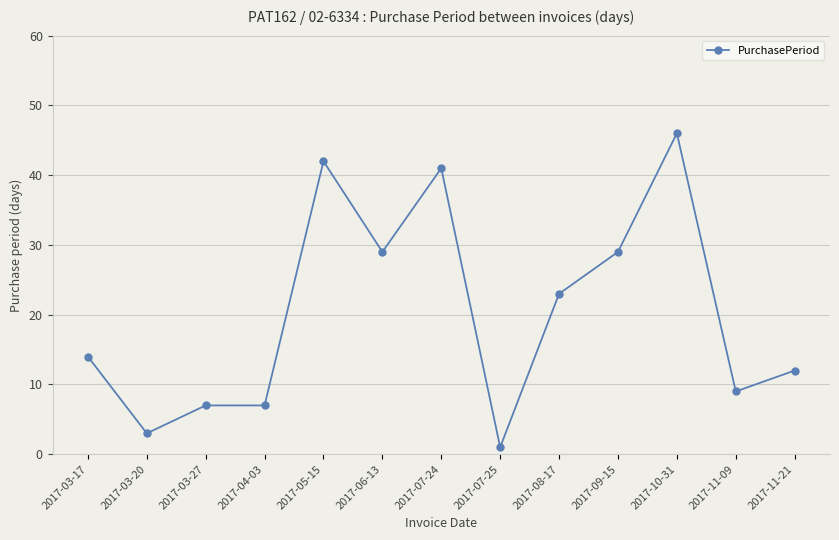

What is the average value?

20